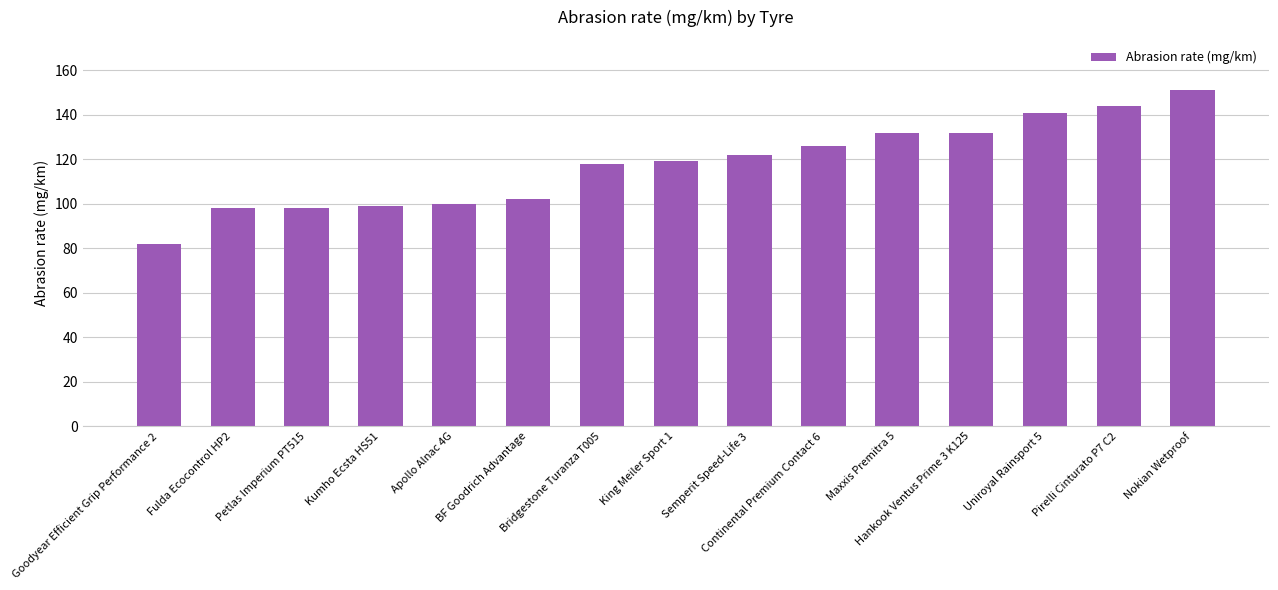

What is the sum of all values?

1764